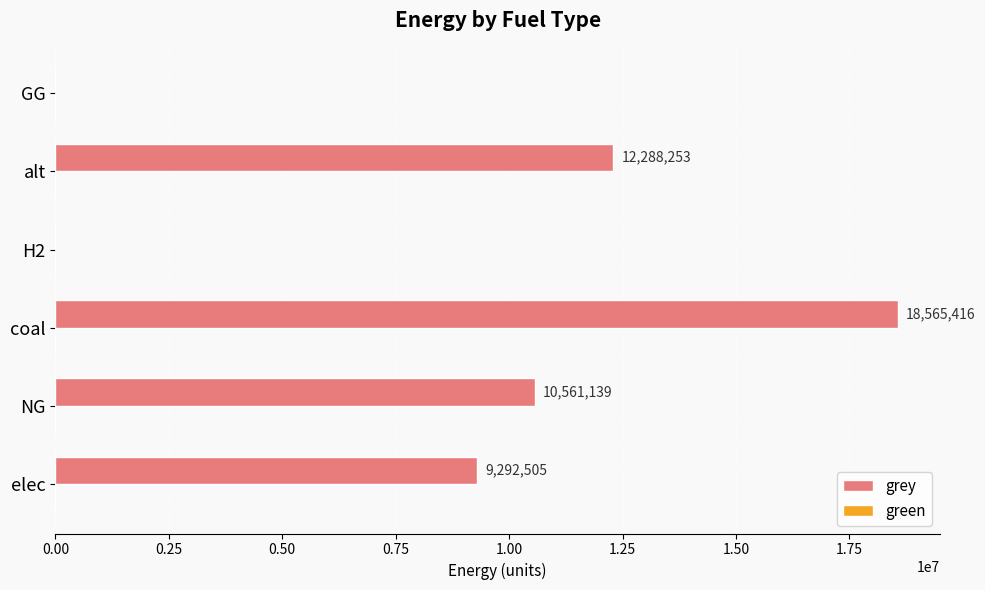

Approximately how many times larger is the value at alt compared to elec?

1.3